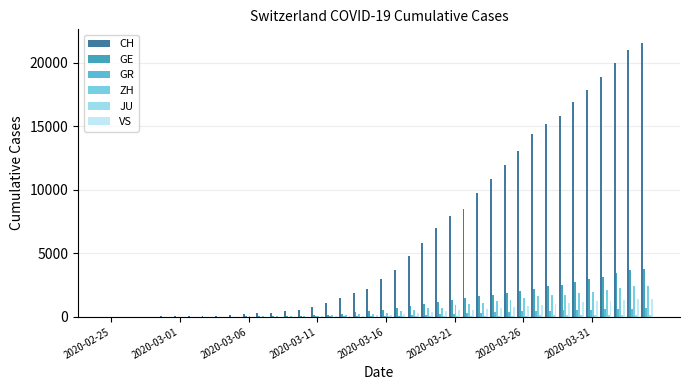

Which series has the largest total across all categories?

CH